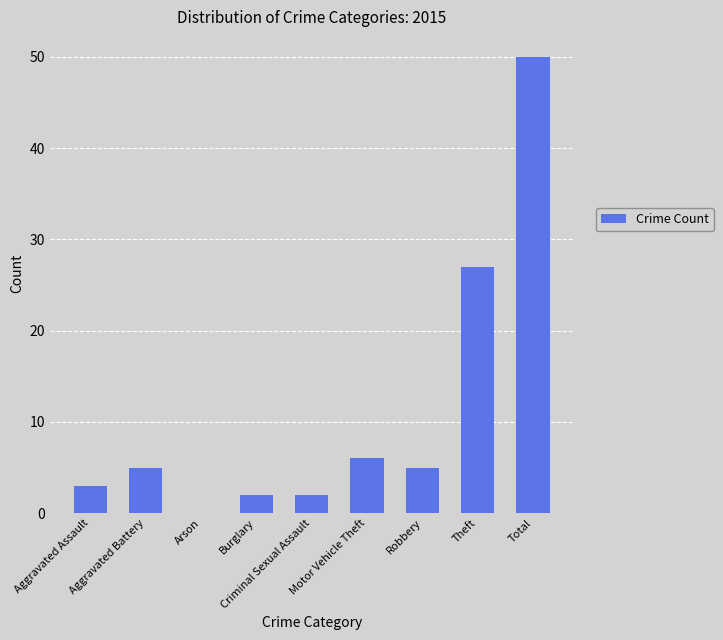

Does the chart contain stacked bars?

No